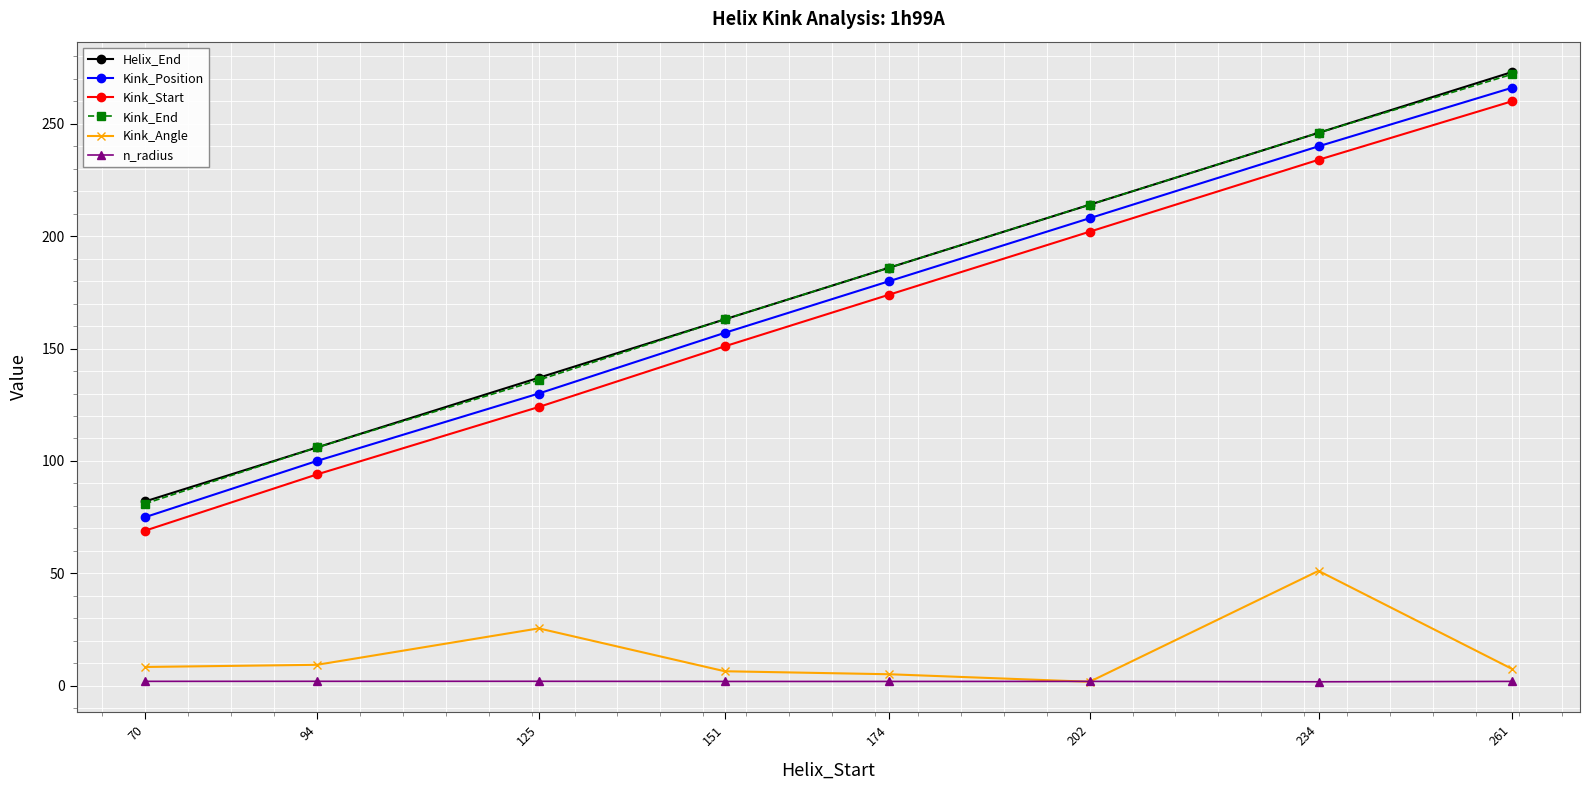

The Kink_Position series shows 84.7 at 151. True or false?

False